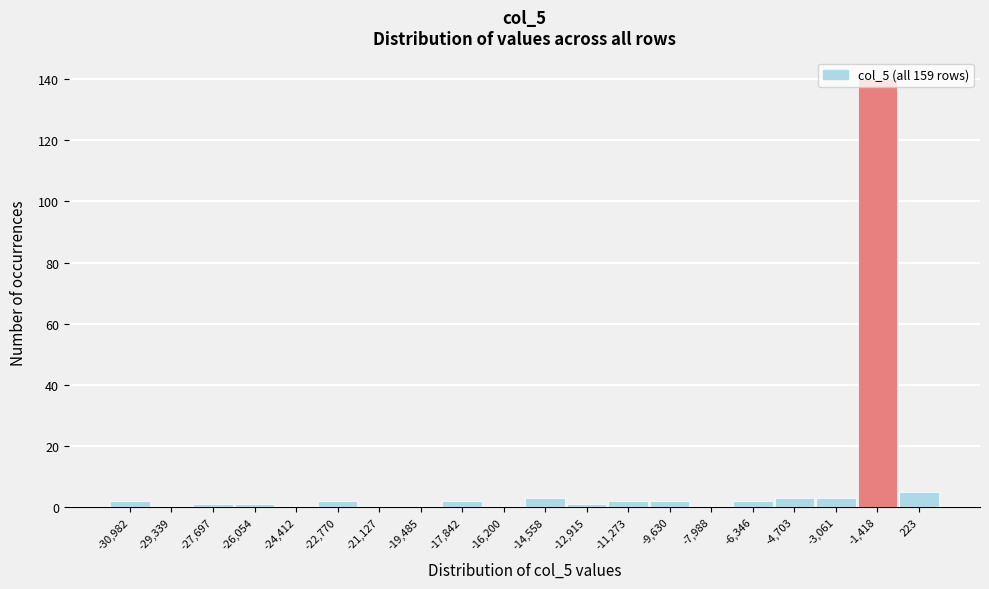

Which has a higher value, -4,703 or -24,412?

-4,703